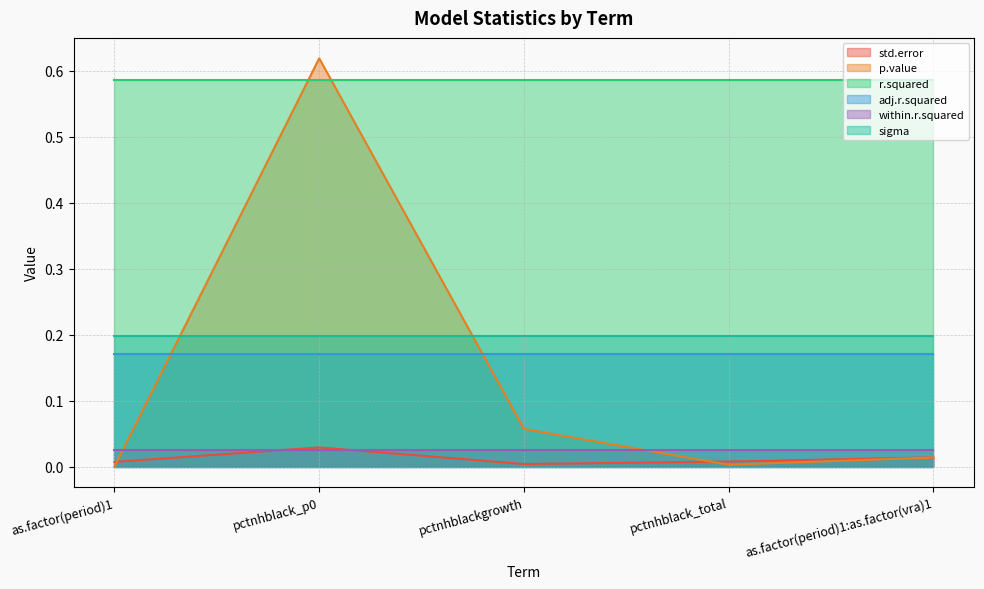

True or false: sigma has a value of 0.2 at pctnhblack_total.

True